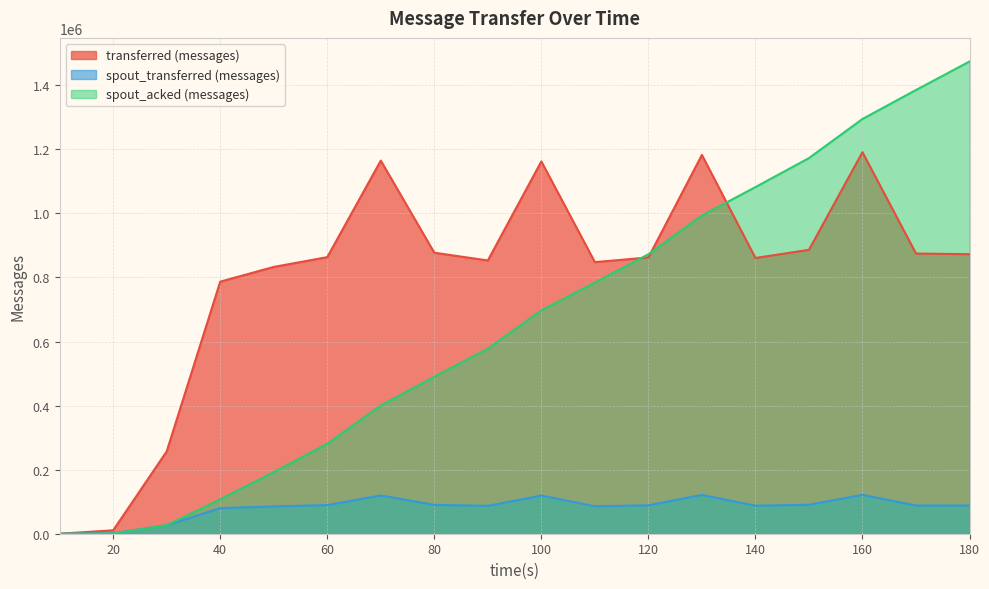

List the series in order of their peak value, highest first.

spout_acked (messages), transferred (messages), spout_transferred (messages)